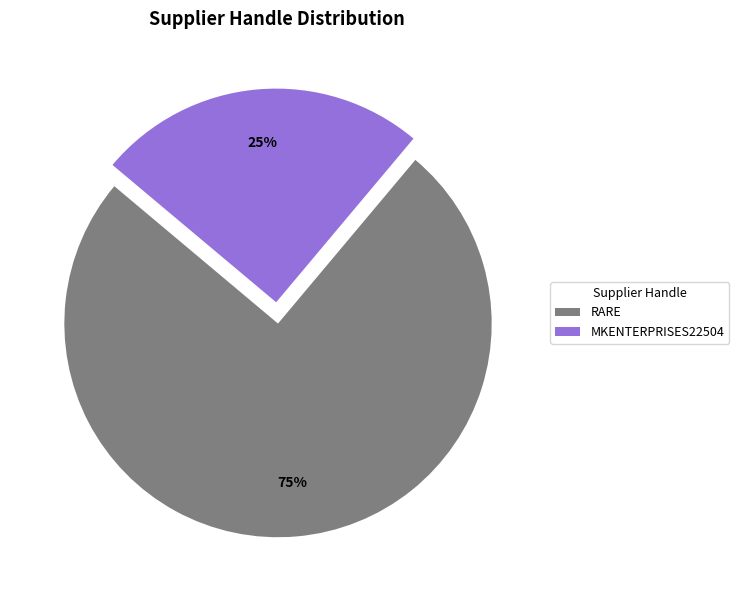

To the nearest percent, what portion does RARE represent?

75%